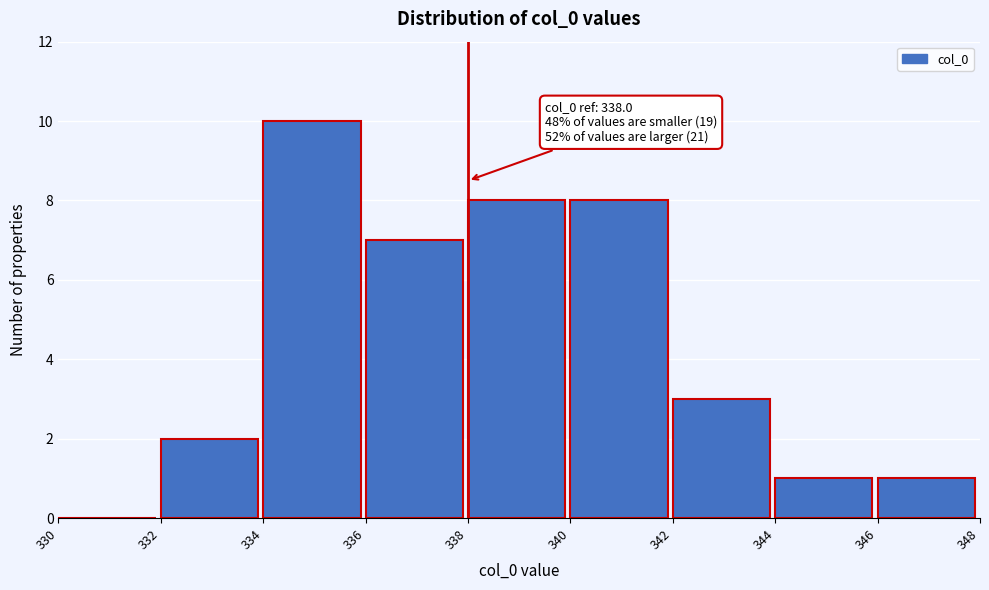

Which range on the x-axis has the tallest bar?

334 to 336